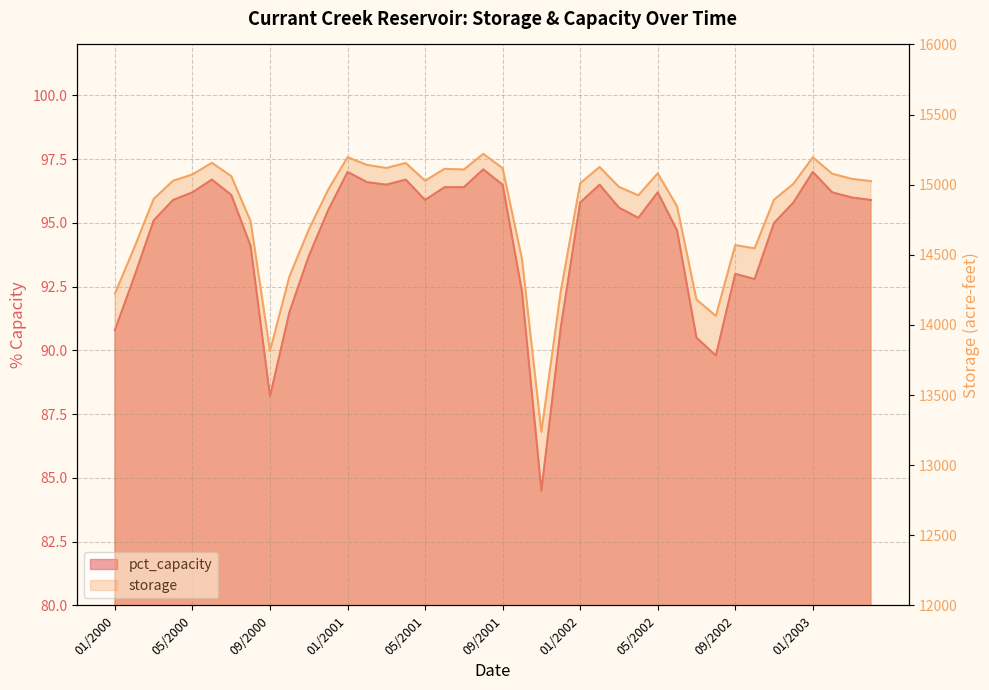

The pct_capacity series shows 163.3 at 10/2002. True or false?

False